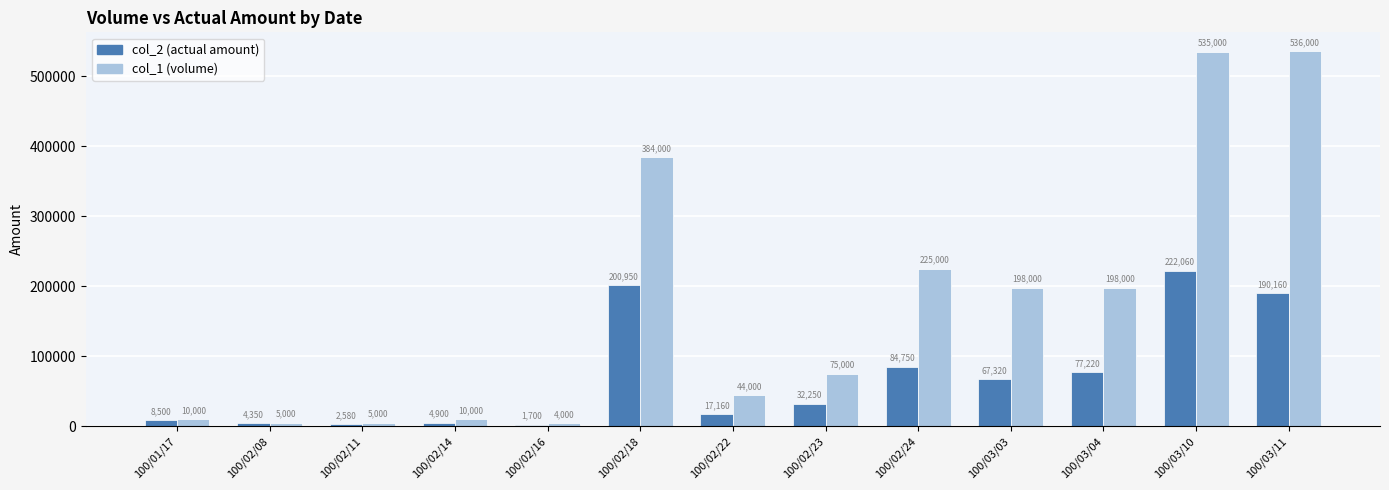

What is the smallest value displayed?

1700